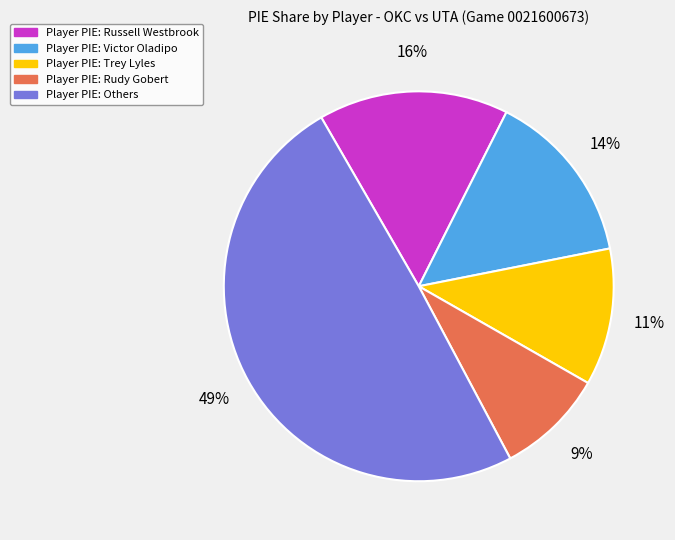

To the nearest percent, what is the difference between the largest and smallest slice percentages?

40%